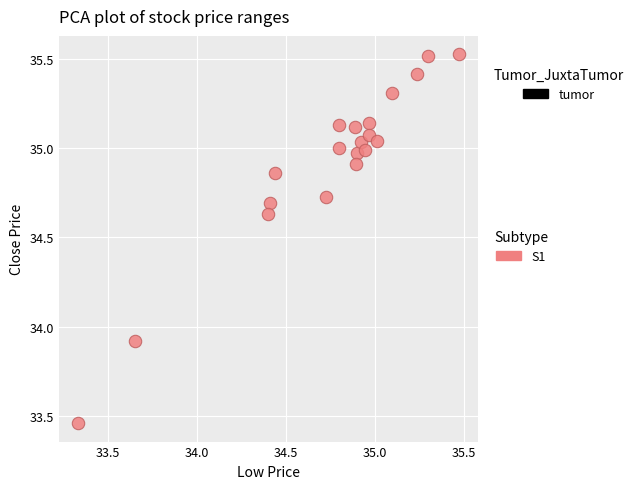

What is the range of X values (max minus min)?

2.1